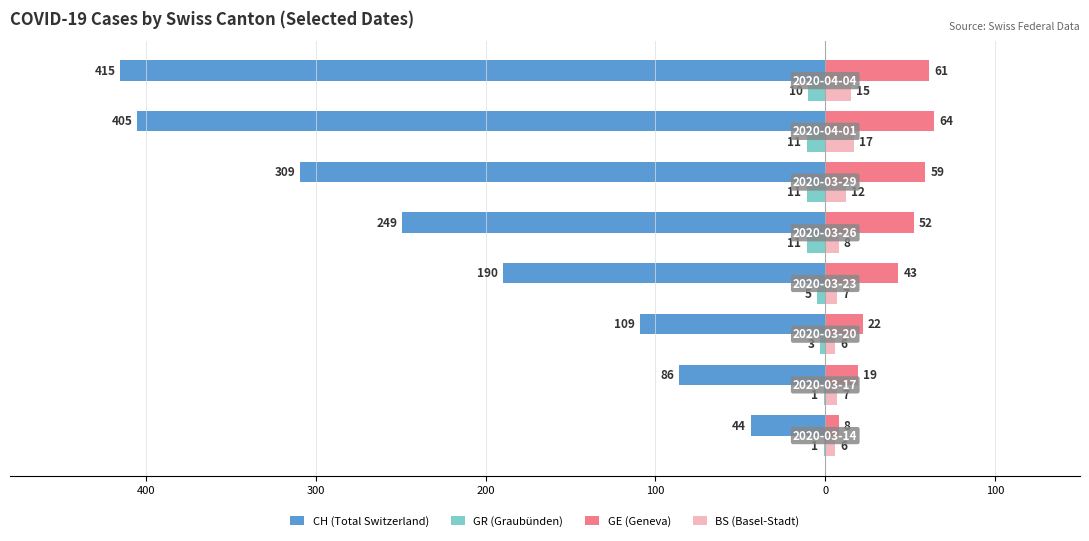

What are all the series names shown in the legend?

CH (Total Switzerland), GR (Graubünden), GE (Geneva), BS (Basel-Stadt)